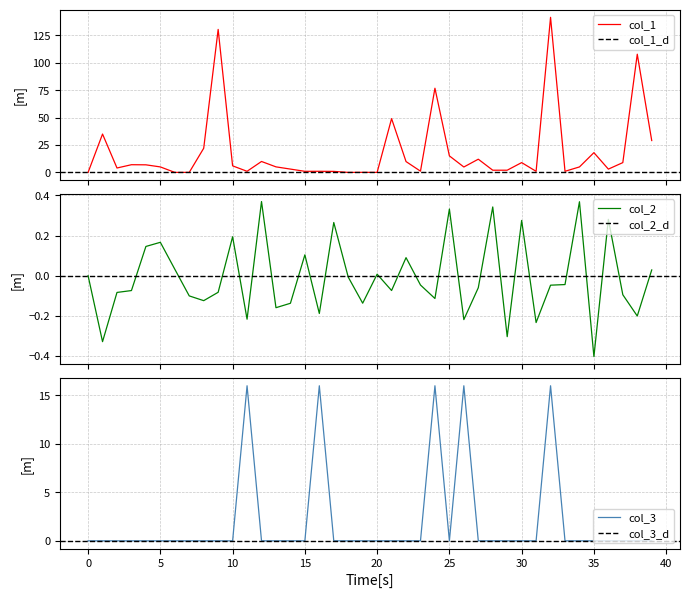

Which has a higher value, 11 or 21?

21